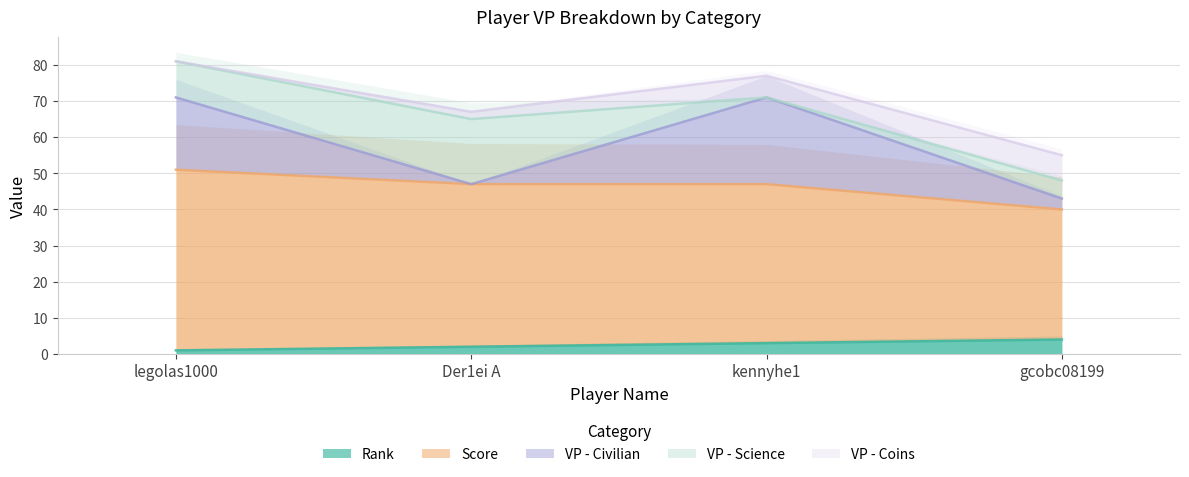

Where does the VP - Coins series first go above 6?

gcobc08199